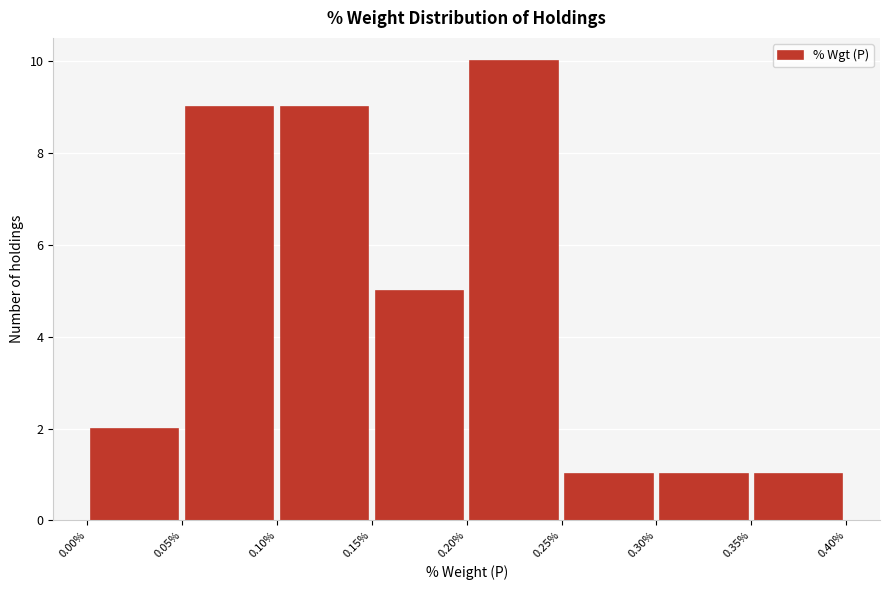

Which range on the x-axis has the tallest bar?

0.20% to 0.25%